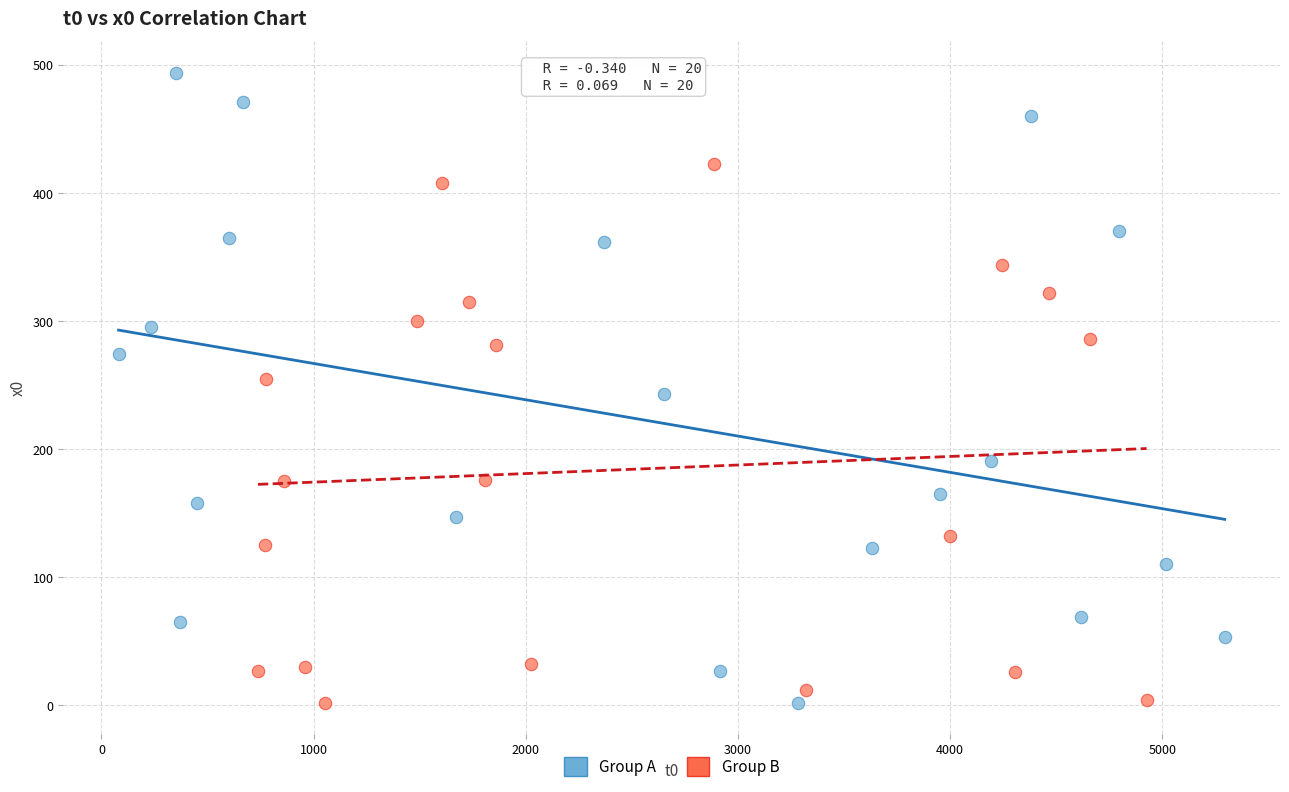

Which series has the largest Y range (max minus min)?

Group A